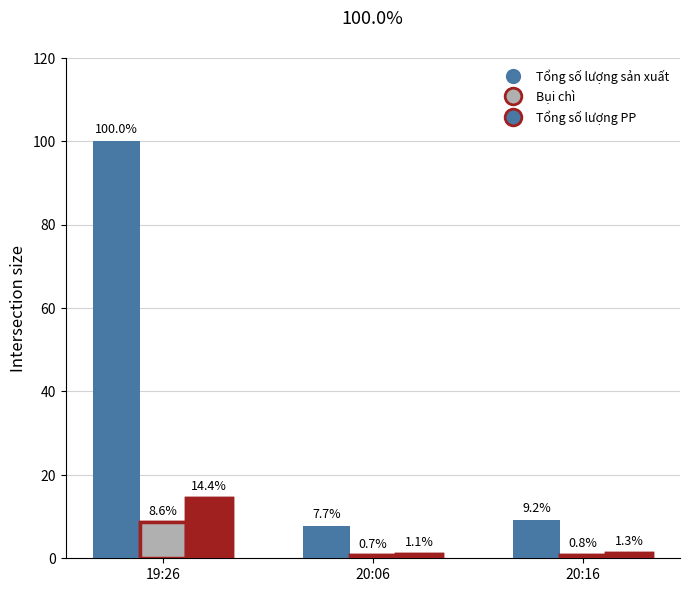

Reading left to right, what are all the values shown in this chart?

Tổng số lượng sản xuất: 19:26=100.0	20:06=7.7	20:16=9.2
Bụi chì: 19:26=8.6	20:06=0.7	20:16=0.8
Tổng số lượng PP: 19:26=14.4	20:06=1.1	20:16=1.3